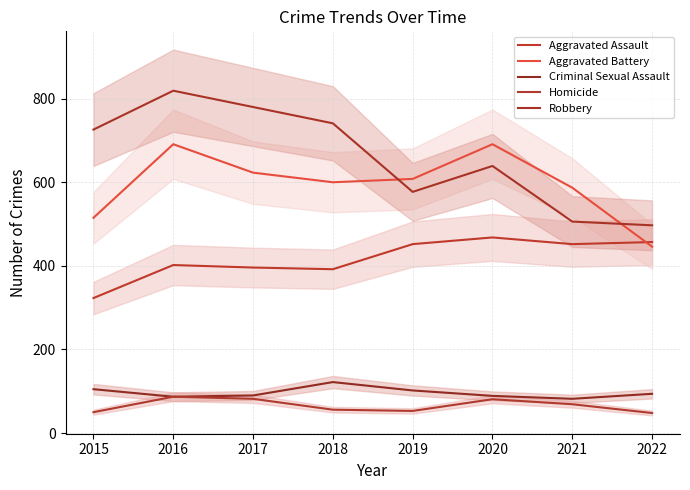

What is the average value of the Robbery series?

661